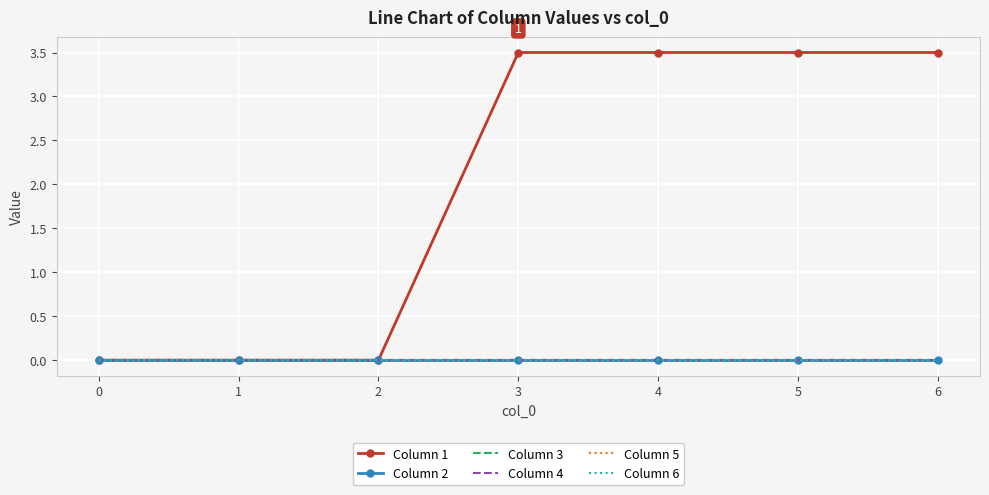

Is the value of Column 6 at 5 greater than the value of Column 5 at 4?

No